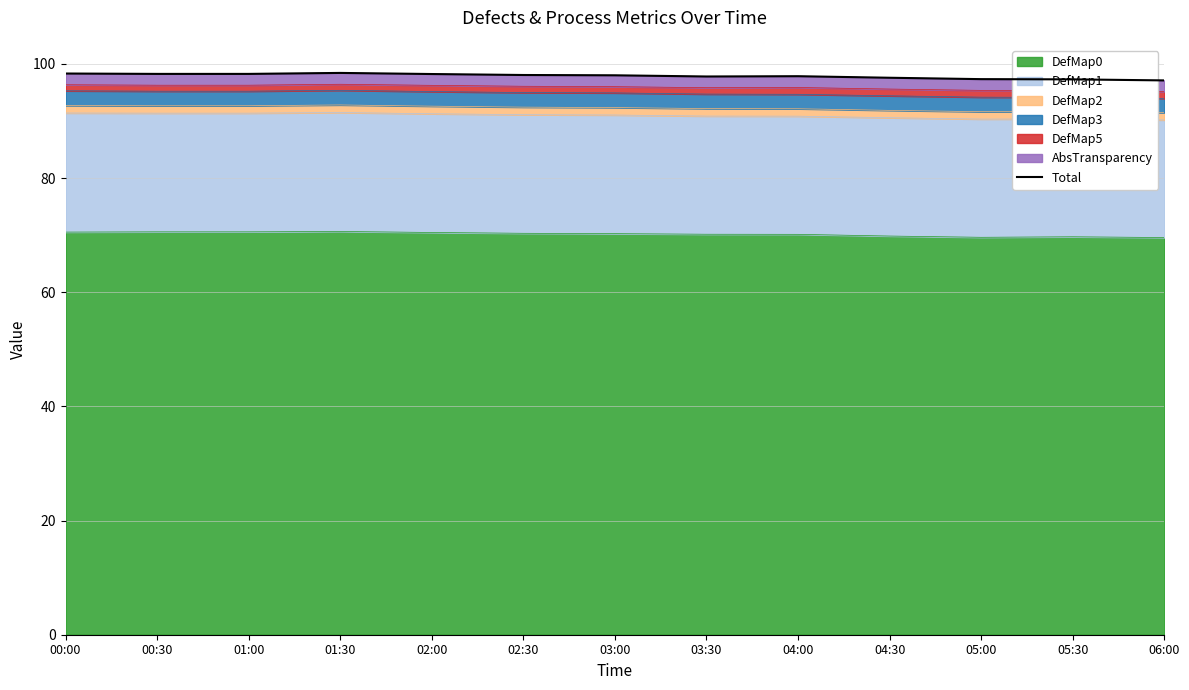

What is the difference between the second highest and second lowest values?

1.0